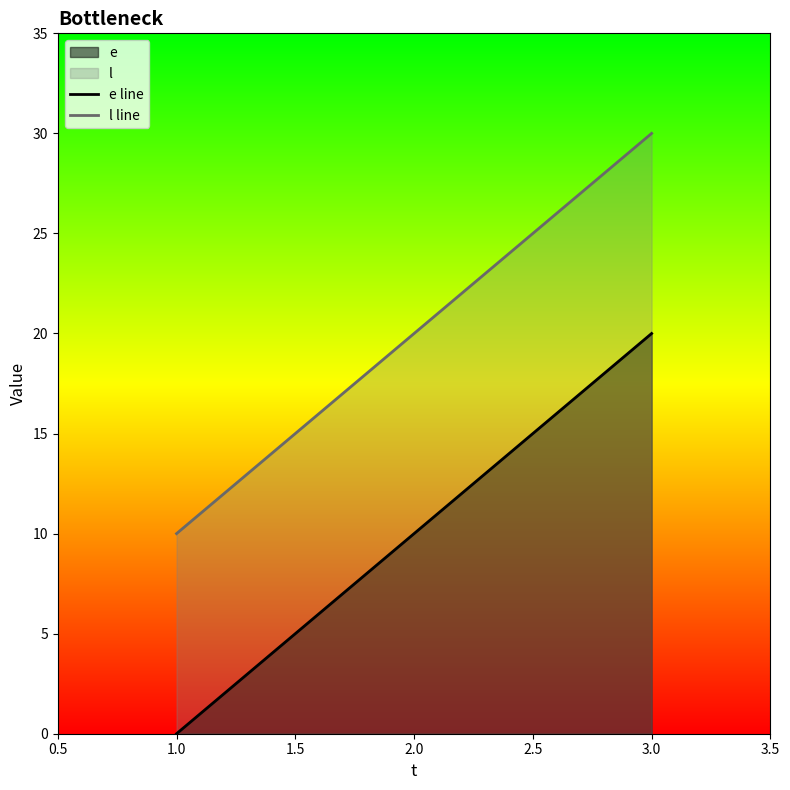

What is the spread (max minus min) of values at 2.0?

10